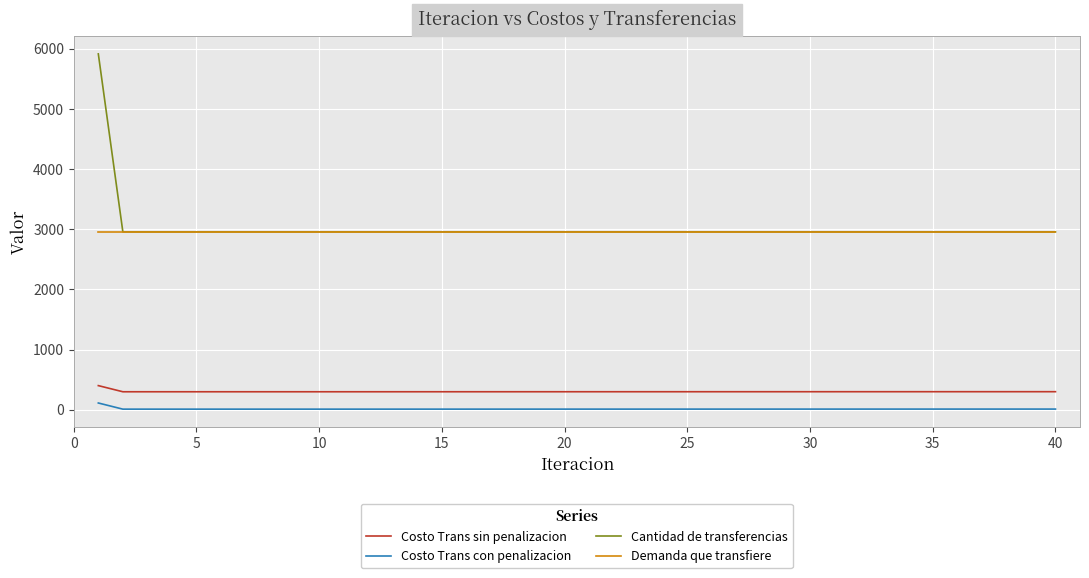

Rank the series by their maximum value, from highest to lowest.

Cantidad de transferencias, Demanda que transfiere, Costo Trans sin penalizacion, Costo Trans con penalizacion